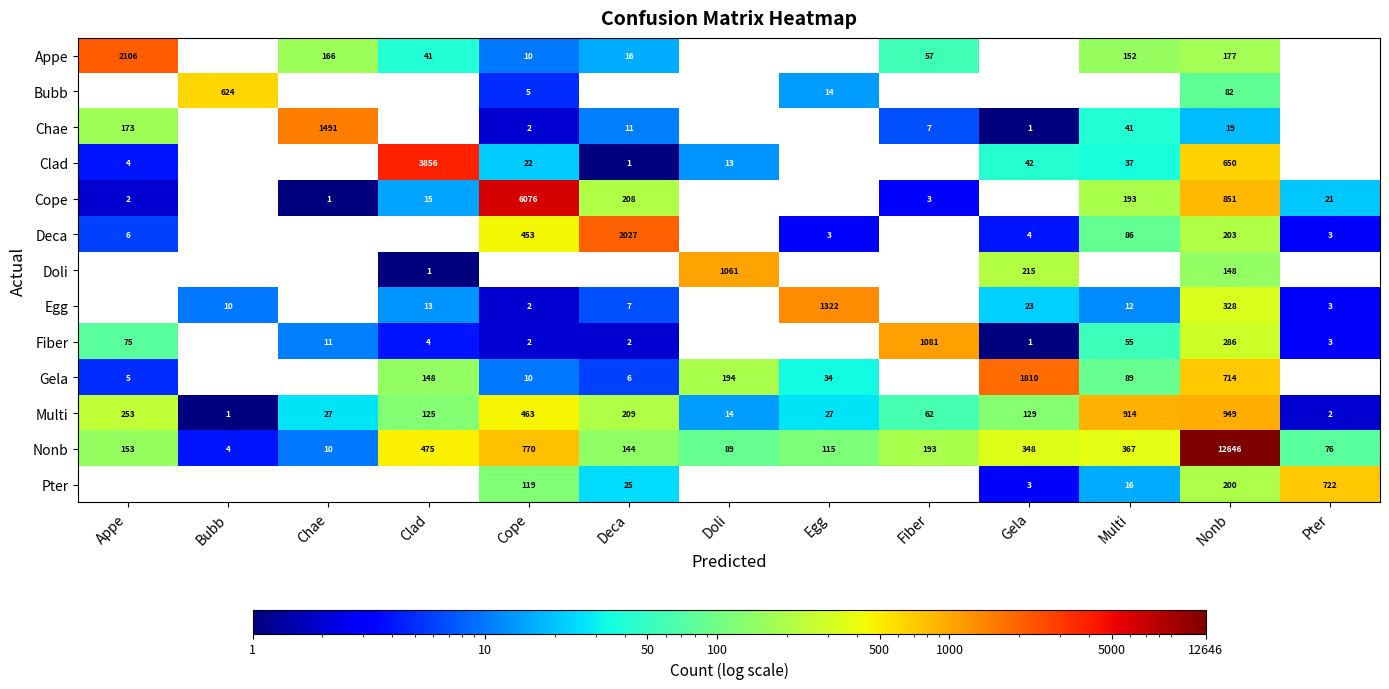

At which label is Multi closest to 475?

Cope